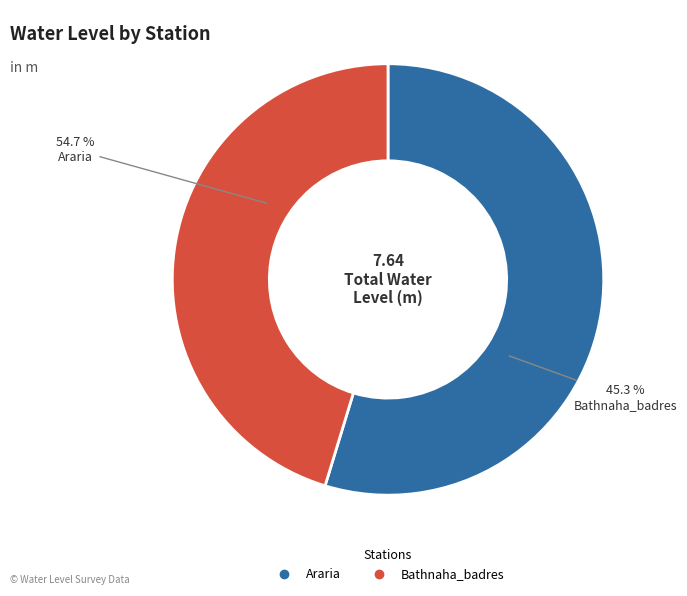

Which slice is the smallest?

Bathnaha_badres